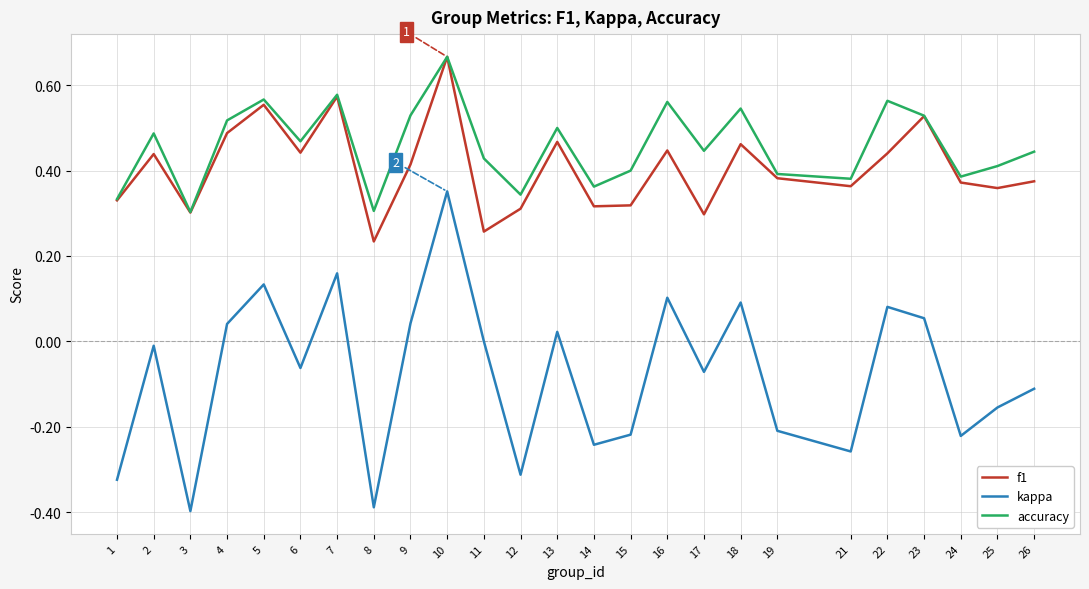

What is the minimum value shown in the chart?

-0.4